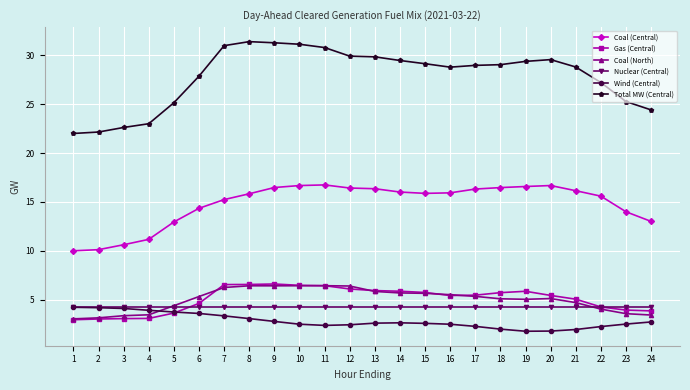

How many lines are shown in the chart?

6